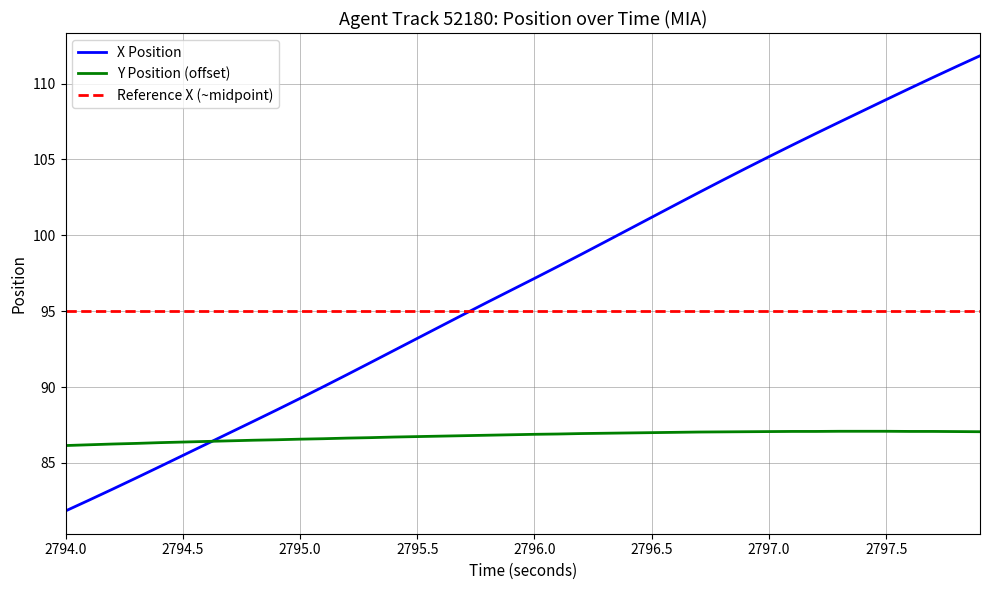

Which category has the lowest value in the X Position series?

2794.0